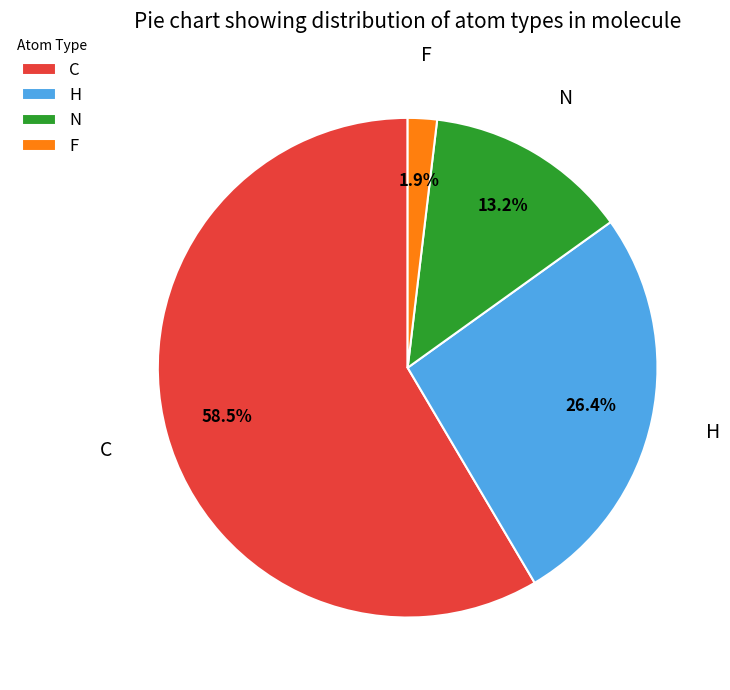

Is C the majority of the pie?

Yes